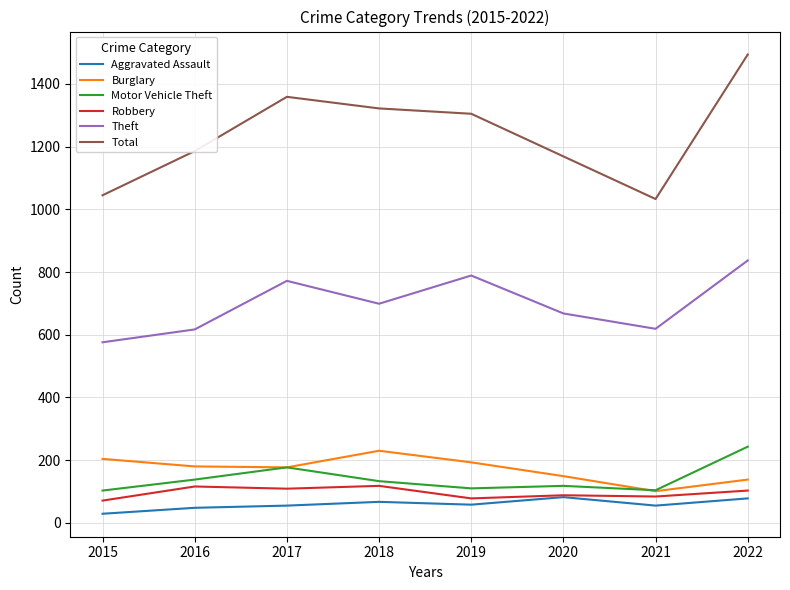

What is the difference between the Theft values at 2015 and 2020?

92